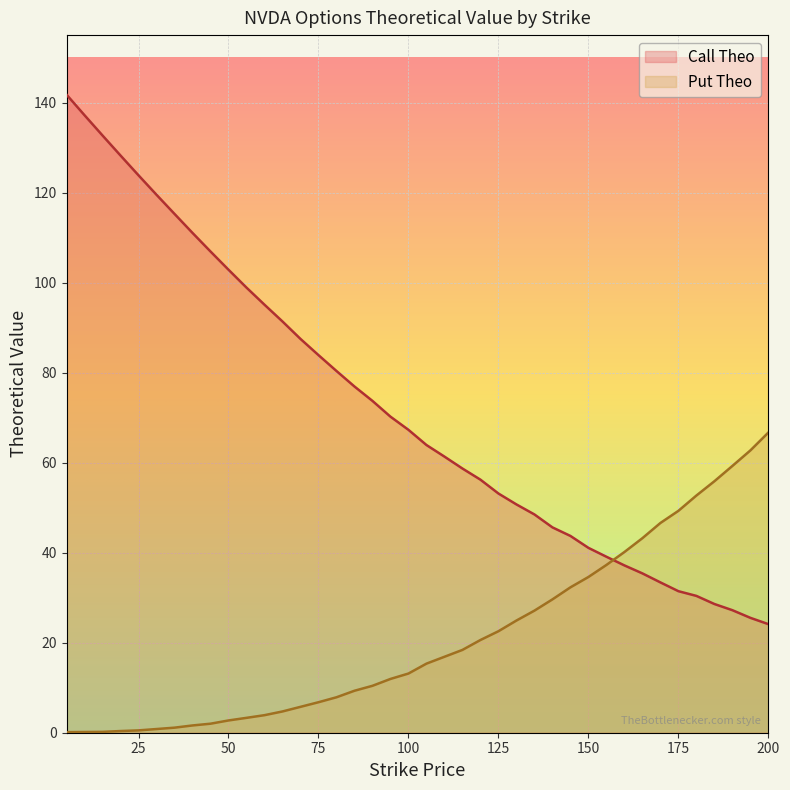

Reading left to right, extract all data points from this chart.

Call Theo: 5=141.8	10=137.2	15=132.7	20=128.2	25=123.8	30=119.5	35=115.3	40=111.1	45=106.9	50=102.9	55=98.9	60=95.1	65=91.4	70=87.5	75=83.9	80=80.4	85=76.9	90=73.7	95=70.2	100=67.3	105=63.9	110=61.3	115=58.7	120=56.2	125=53.1	130=50.7	135=48.5	140=45.6	145=43.7	150=41.1	155=39.1	160=37.2	165=35.4	170=33.4	175=31.4	180=30.4	185=28.6	190=27.2	195=25.5	200=24.1
Put Theo: 5=0.1	10=0.2	15=0.2	20=0.4	25=0.5	30=0.8	35=1.1	40=1.6	45=2.0	50=2.7	55=3.3	60=3.9	65=4.7	70=5.8	75=6.8	80=7.9	85=9.3	90=10.4	95=11.9	100=13.2	105=15.3	110=16.9	115=18.4	120=20.6	125=22.6	130=24.9	135=27.1	140=29.6	145=32.3	150=34.6	155=37.3	160=40.1	165=43.2	170=46.6	175=49.3	180=52.7	185=55.9	190=59.3	195=62.7	200=66.7